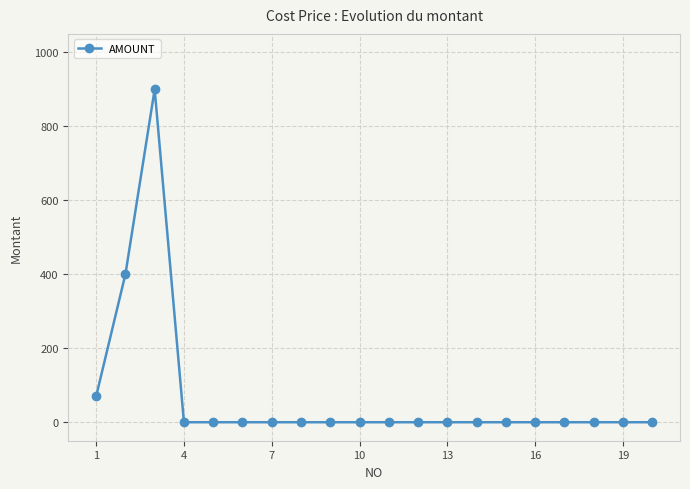

What is the sum of all values?

1370